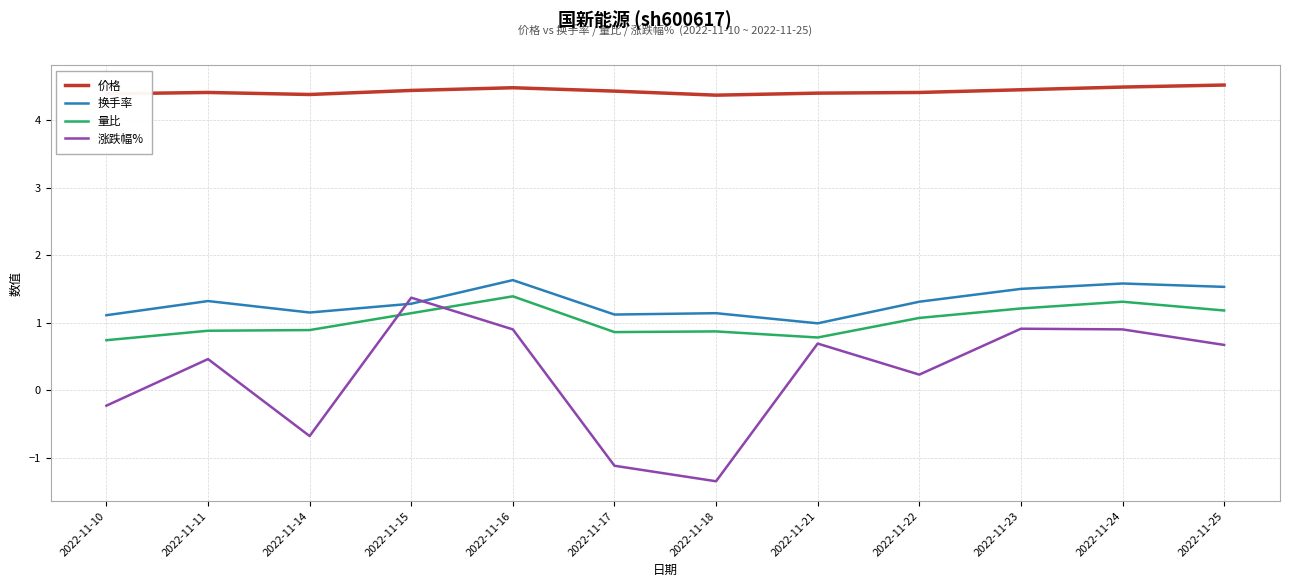

Rank the series at 2022-11-14 from lowest to highest value.

涨跌幅%, 量比, 换手率, 价格